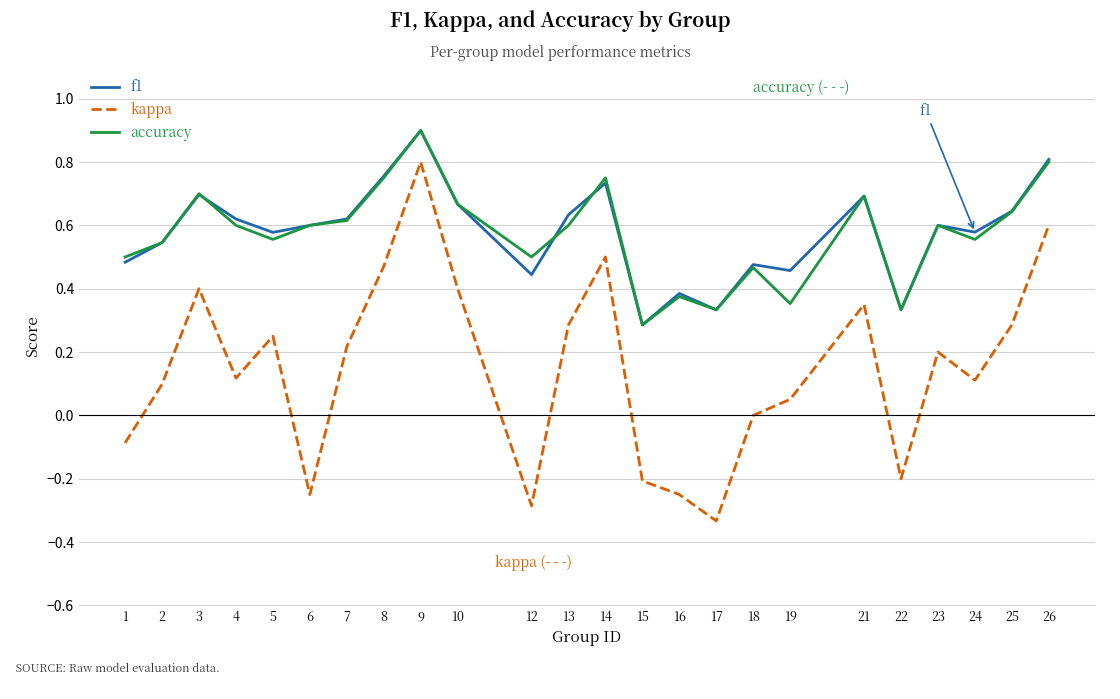

Which series has the widest spread of values?

kappa